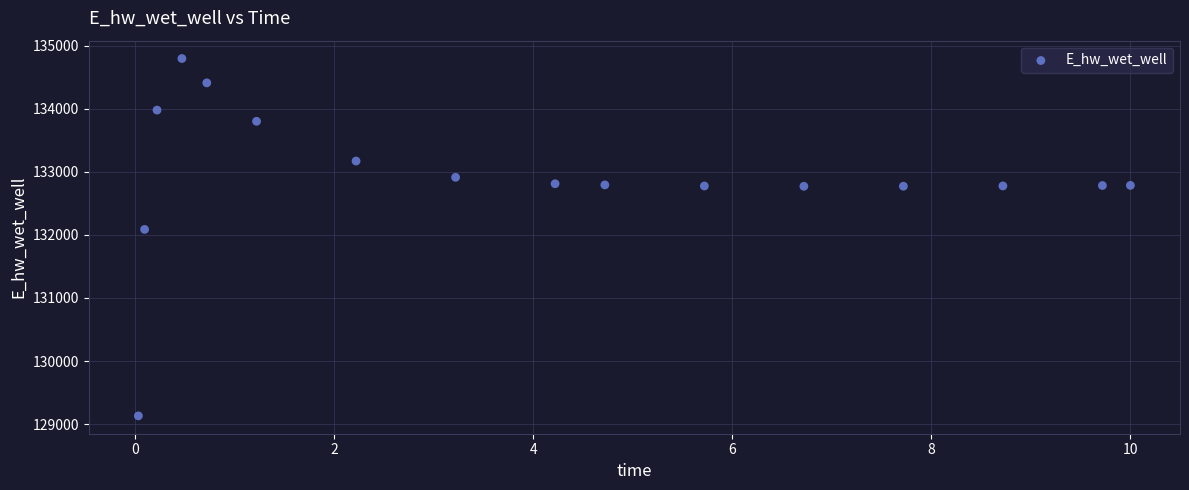

What Y value in the scatter plot is closest to 131963?

132086.6